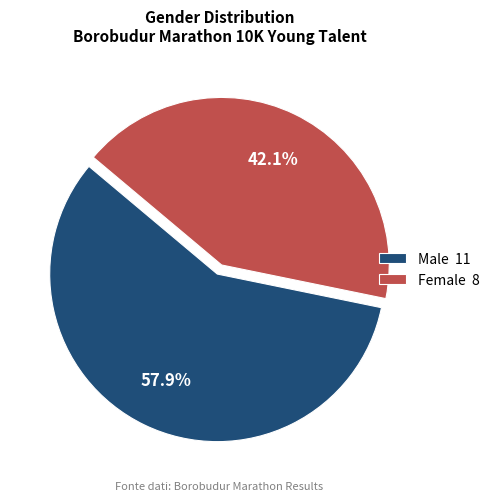

What is the largest slice in the pie chart?

Male